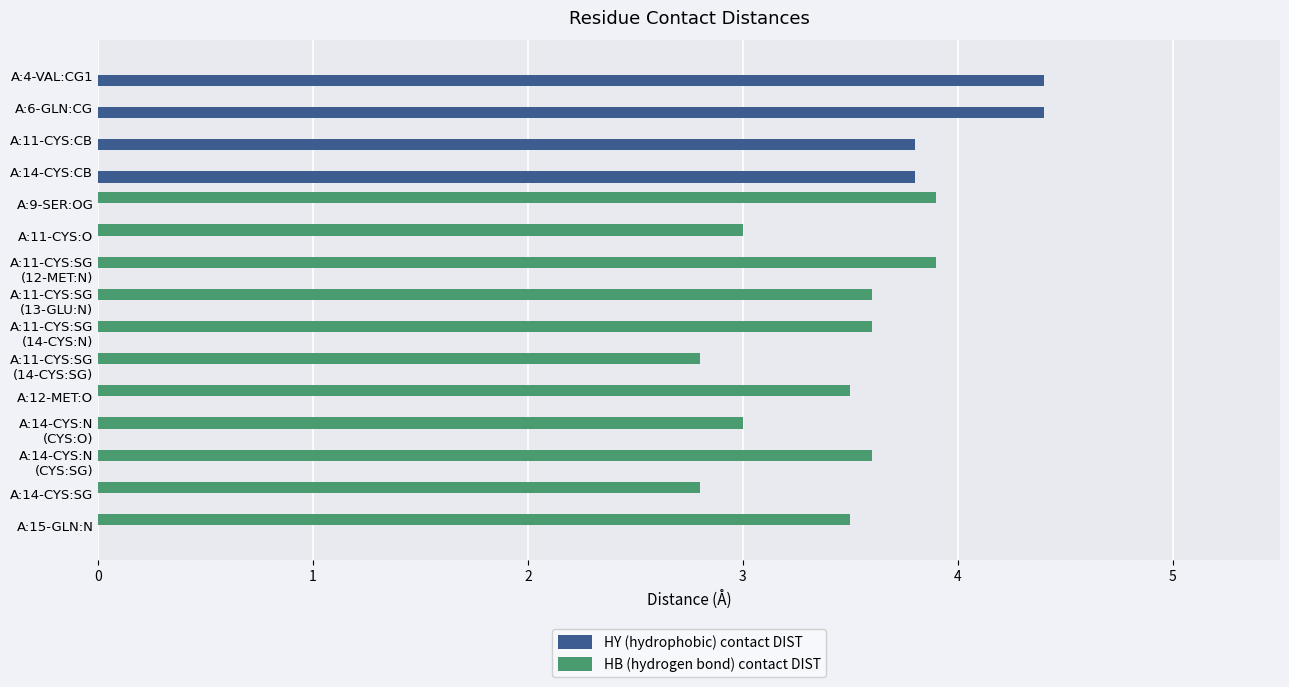

The HB (hydrogen bond) contact DIST series shows 3.5 at A:15-GLN:N. True or false?

True